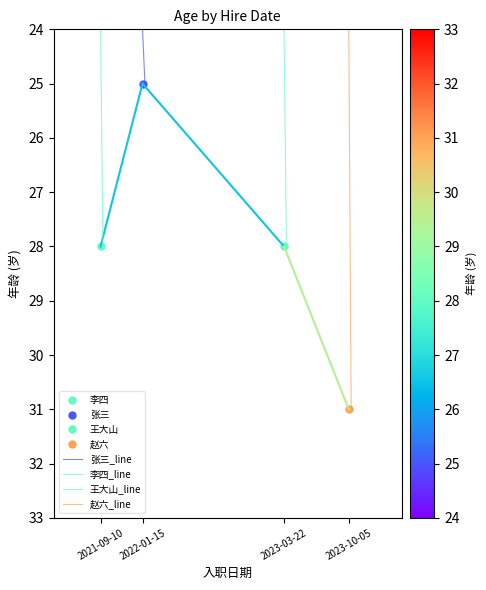

What is the sum of all 王大山_line values?

780.0